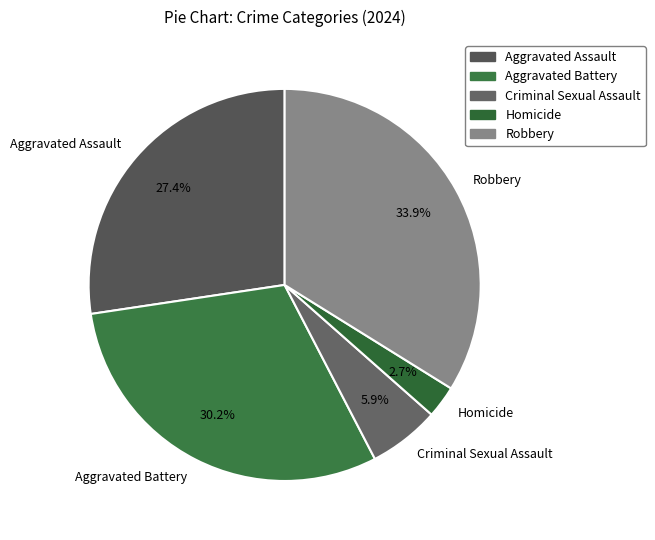

Rank the categories by value from highest to lowest.

Robbery, Aggravated Battery, Aggravated Assault, Criminal Sexual Assault, Homicide